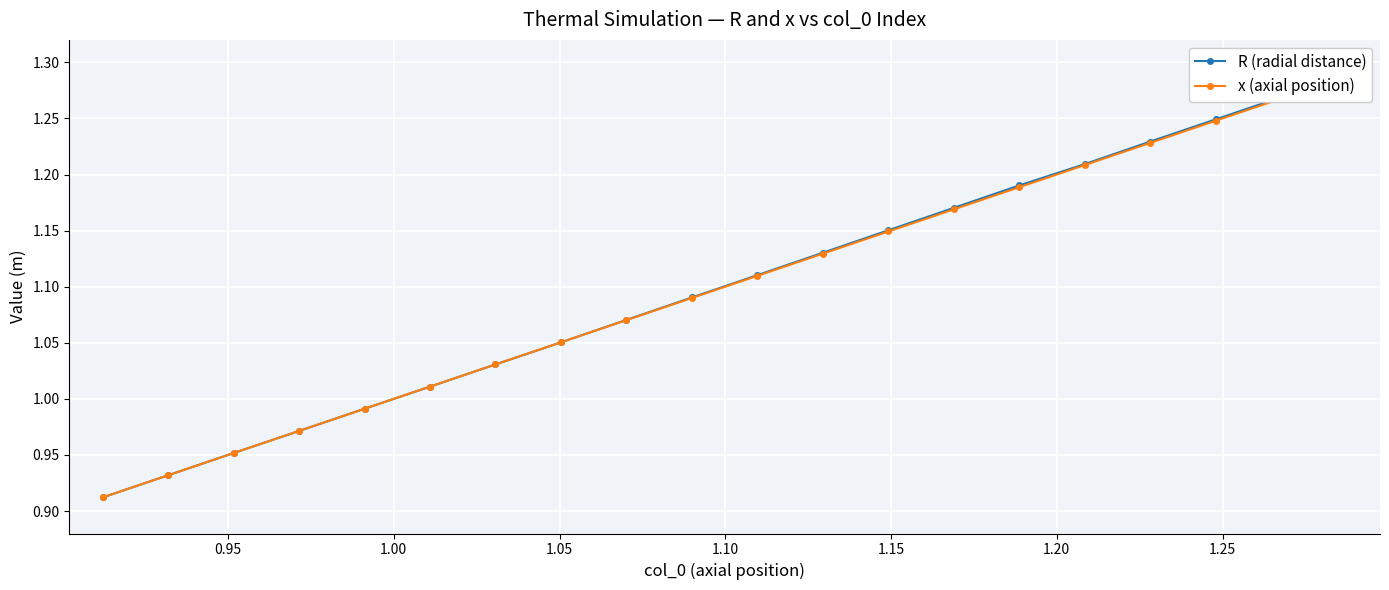

What is the value of the x (axial position) point at the 13th from the left?

1.1